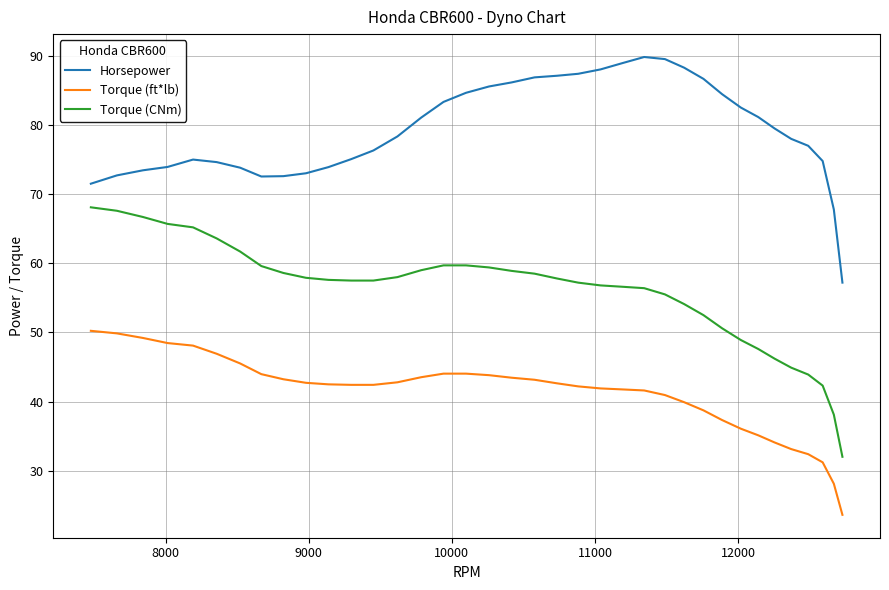

Is this an area chart (filled region under the line)?

No